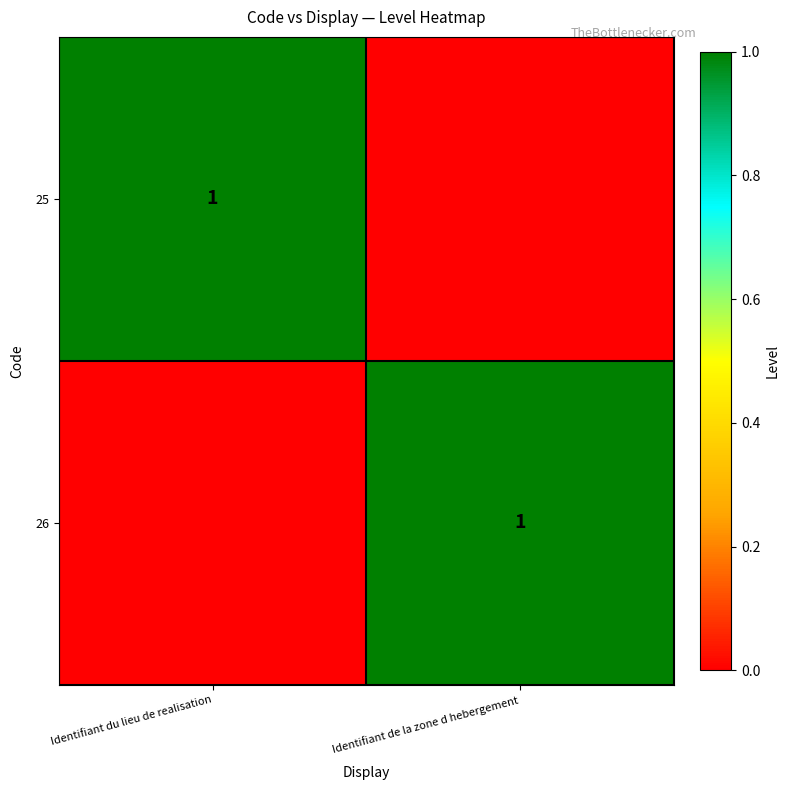

The value of 25 at Identifiant du lieu de realisation is 0. True or false?

False